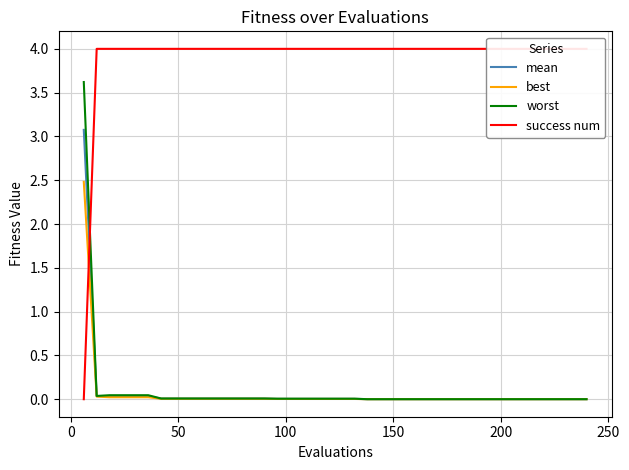

What is the maximum value for worst?

3.6